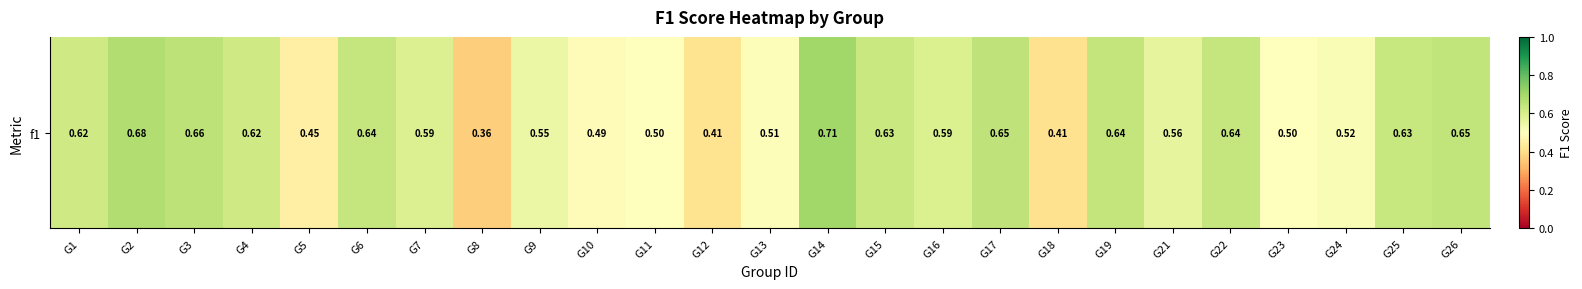

What value does the data have at G24?

0.5